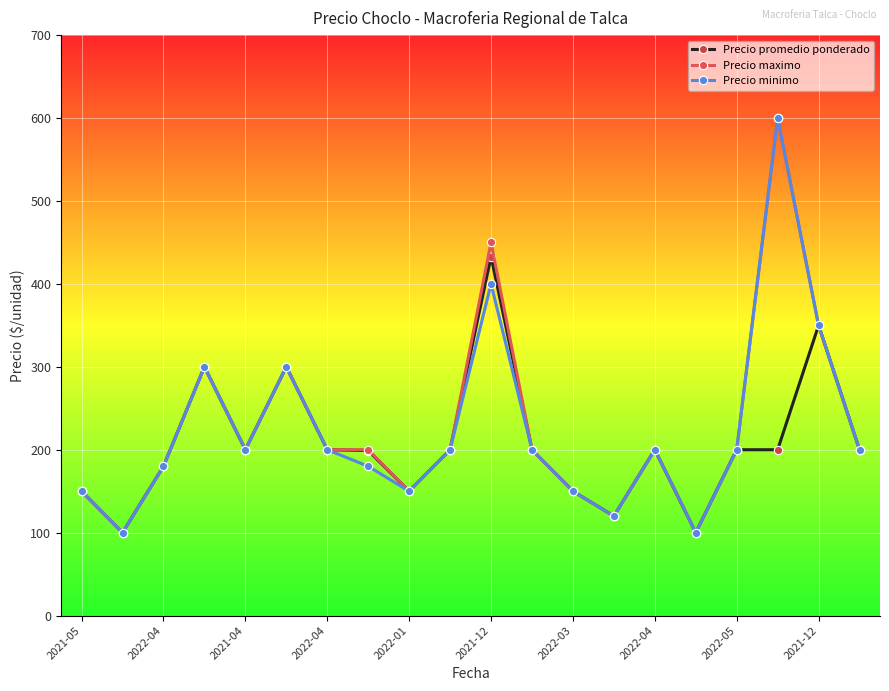

How many values in the Precio minimo series are below 200?

8